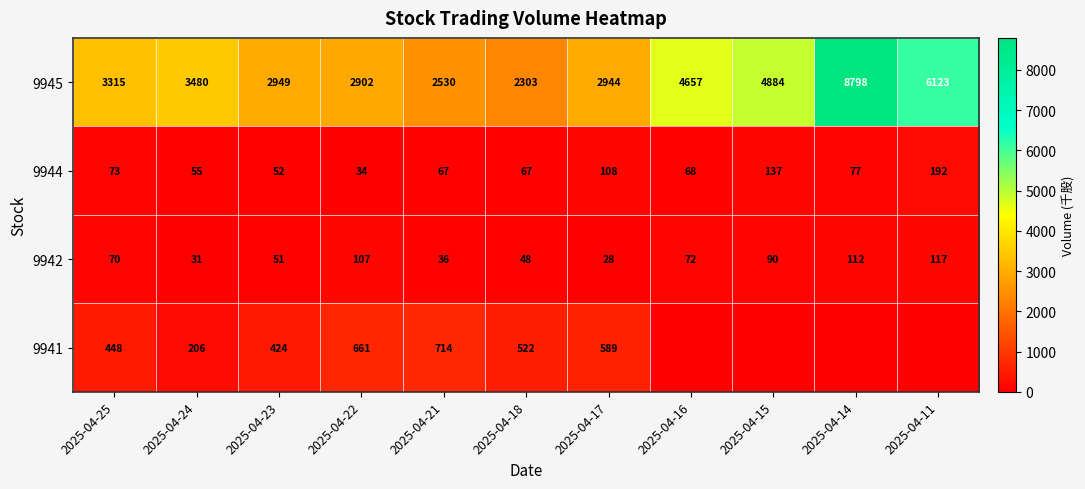

What is the total value across all series at 2025-04-17?

3669